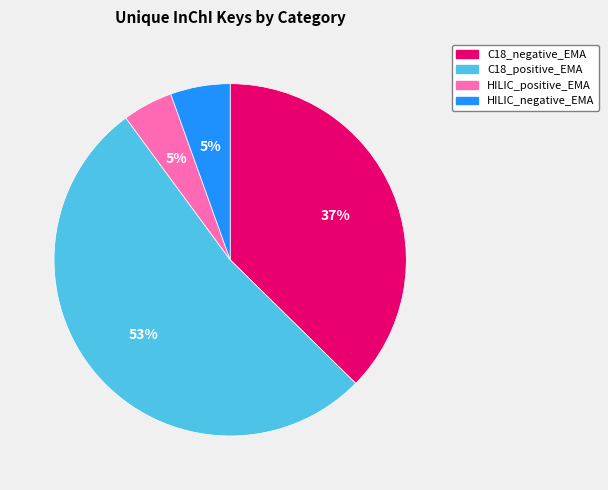

Combined, do HILIC_negative_EMA and C18_positive_EMA account for over 50%?

Yes